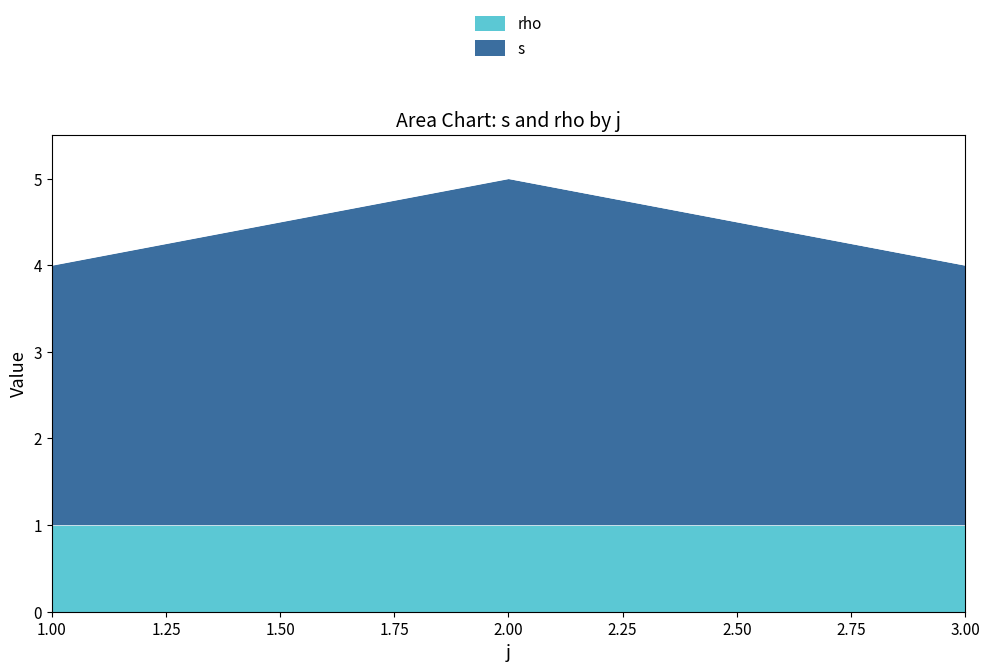

The value of rho at 3 is 1. True or false?

True